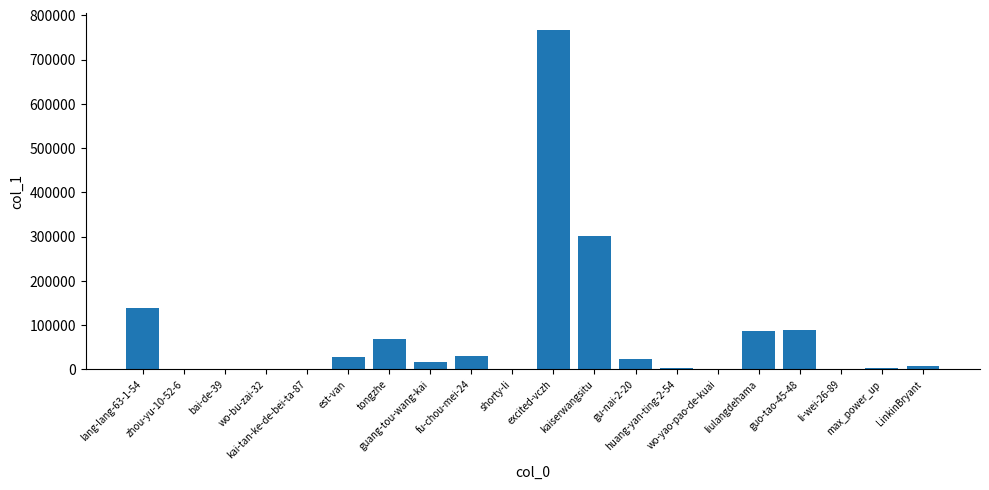

Are the bars horizontal?

No